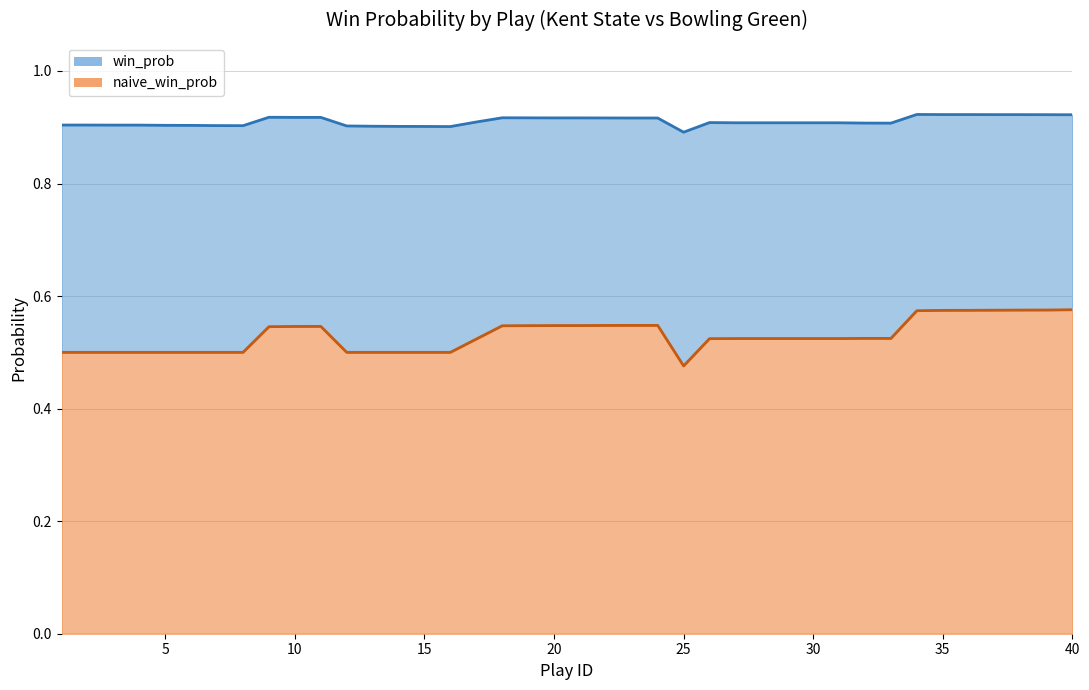

True or false: naive_win_prob has more than 0 interior local peaks.

True